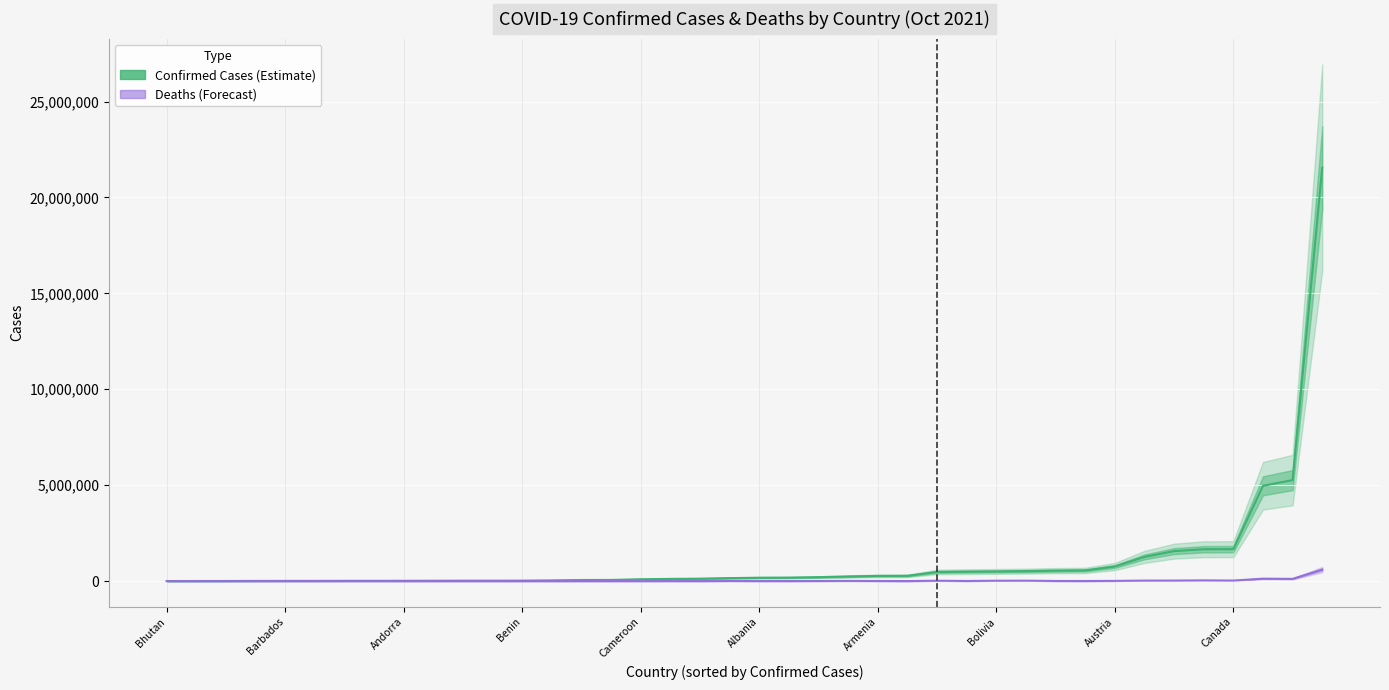

True or false: Confirmed Cases has more than 1 points higher than both neighbors.

False